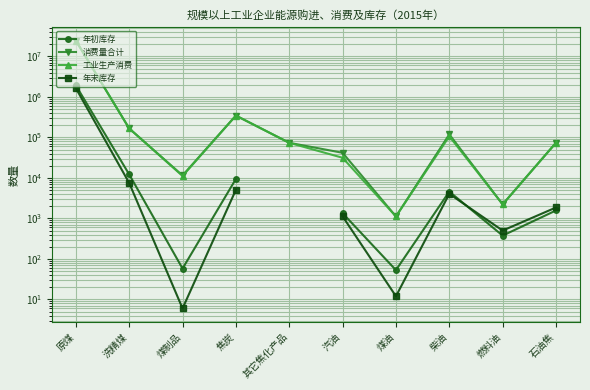

At which category does 年初库存 reach its first local peak?

柴油